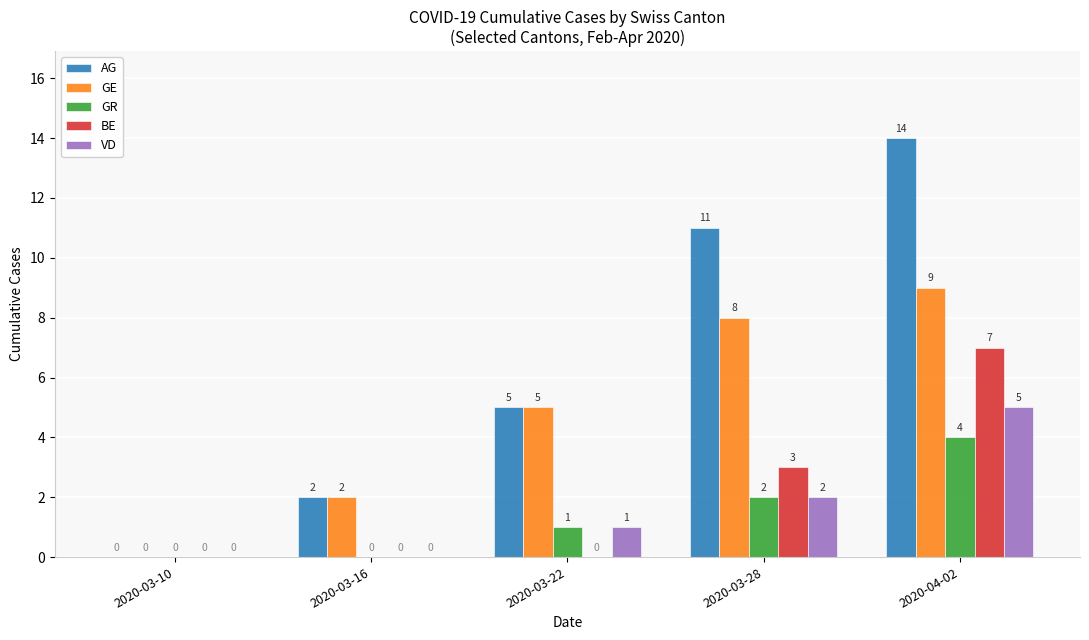

What is the sum of all BE values?

10